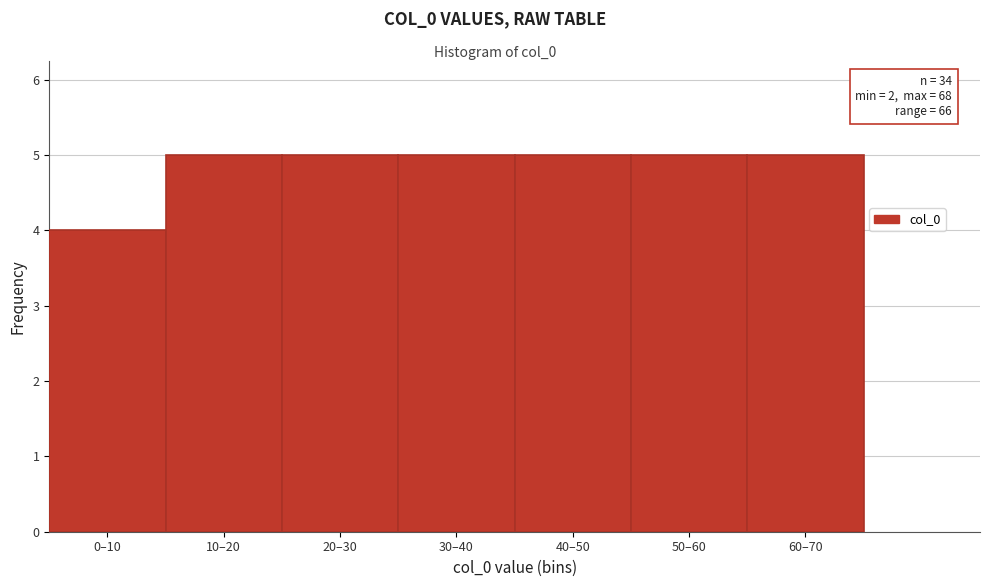

Reading left to right, what are all the values shown in this chart?

0–10=4	10–20=5	20–30=5	30–40=5	40–50=5	50–60=5	60–70=5